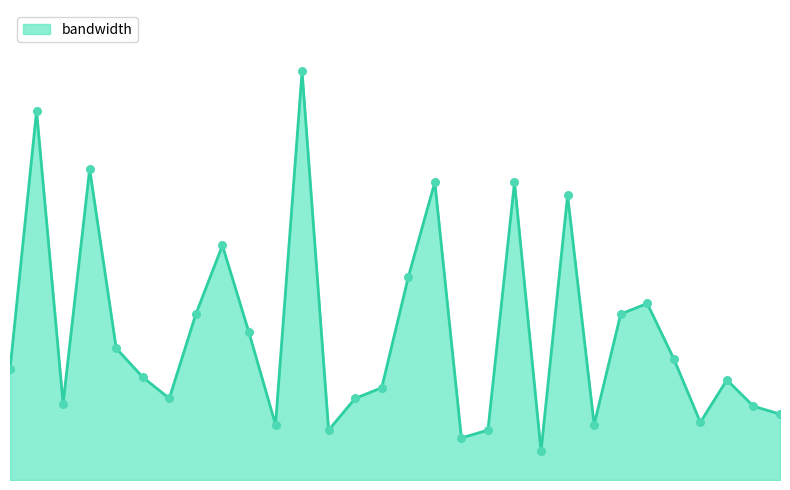

Does the chart have visible grid lines?

No